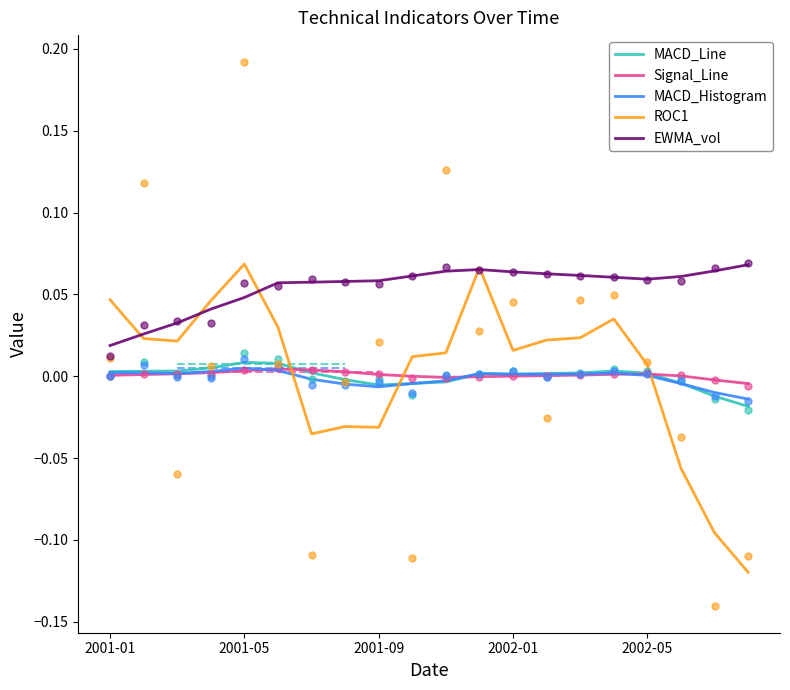

Which series ends up on top after the final intersection of ROC1 and Signal_Line?

Signal_Line